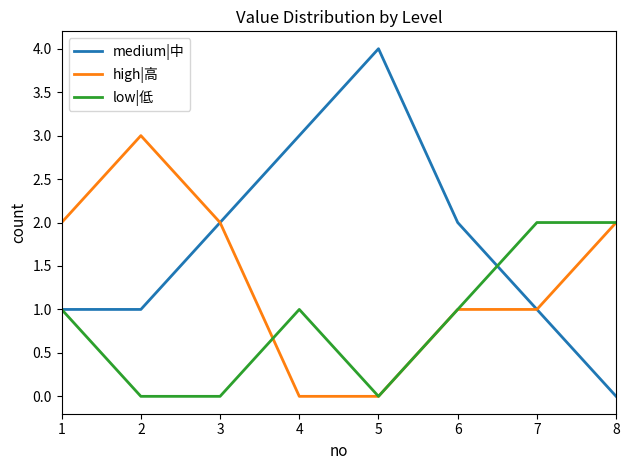

What is the difference between the maximum and minimum values in the high|高 series?

3